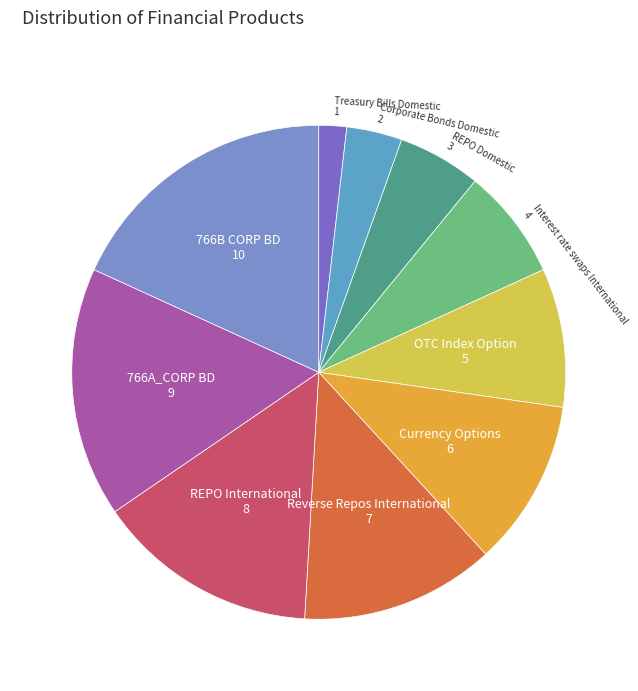

What is the ratio of the value at Interest rate swaps International to the value at Reverse Repos International?

0.6